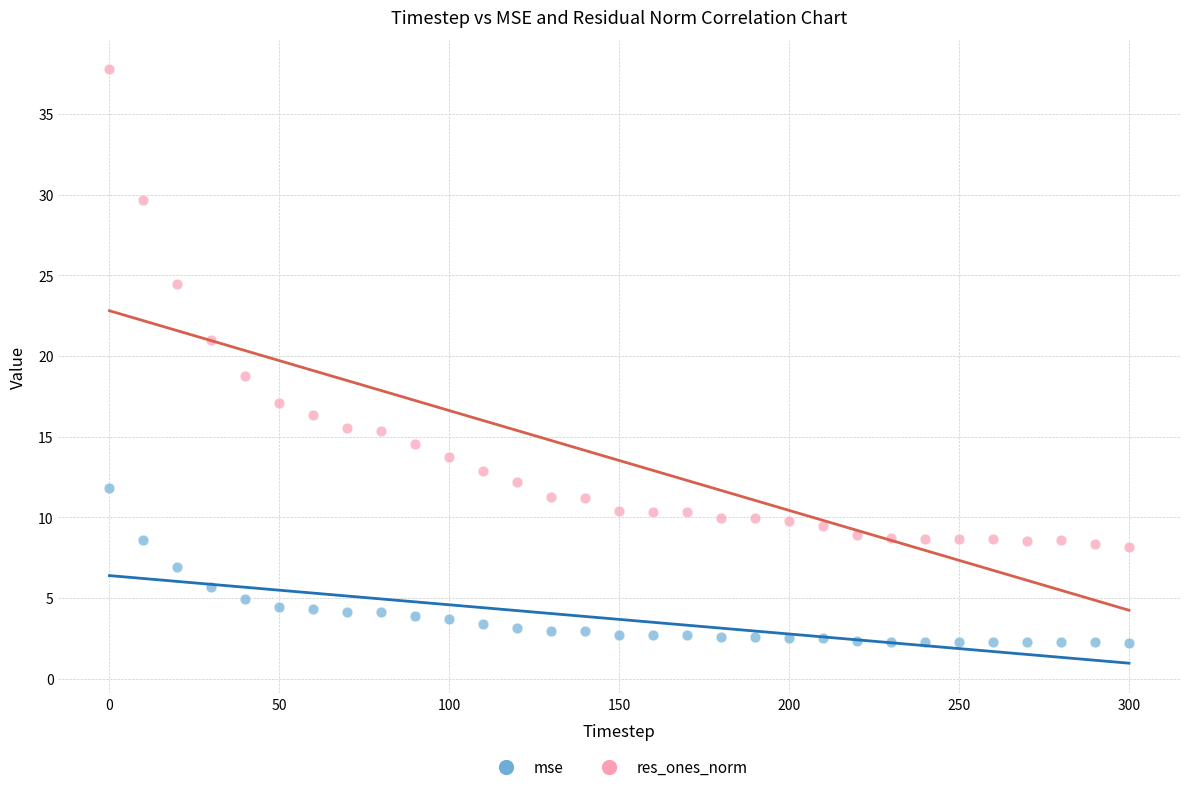

Which series contains the highest Y value?

res_ones_norm